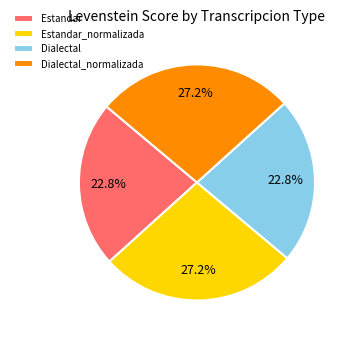

Is Dialectal the majority of the pie?

No